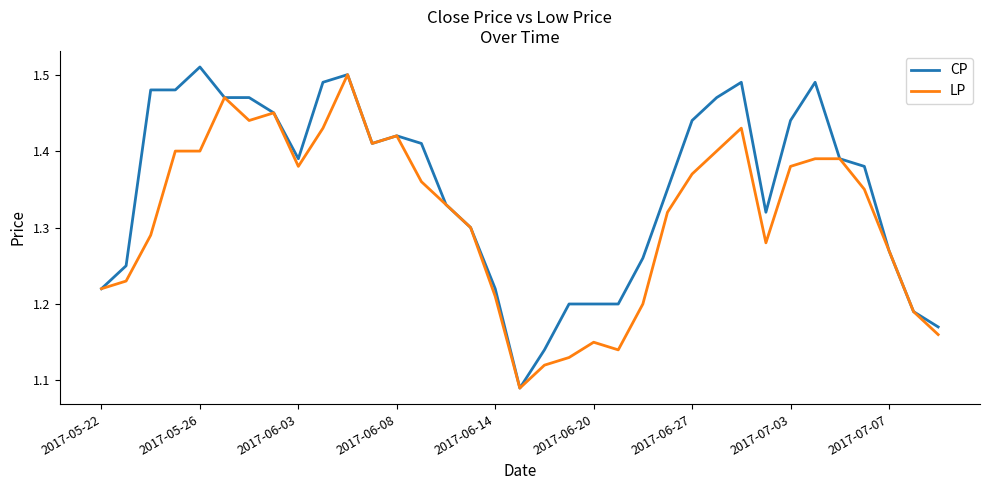

Which series has the widest spread of values?

CP